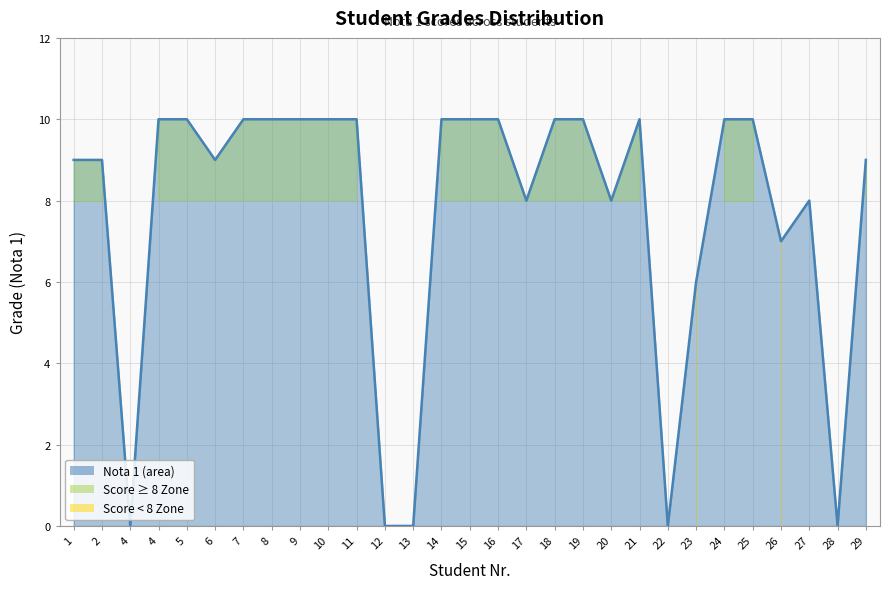

The value at 13 is 4. True or false?

False